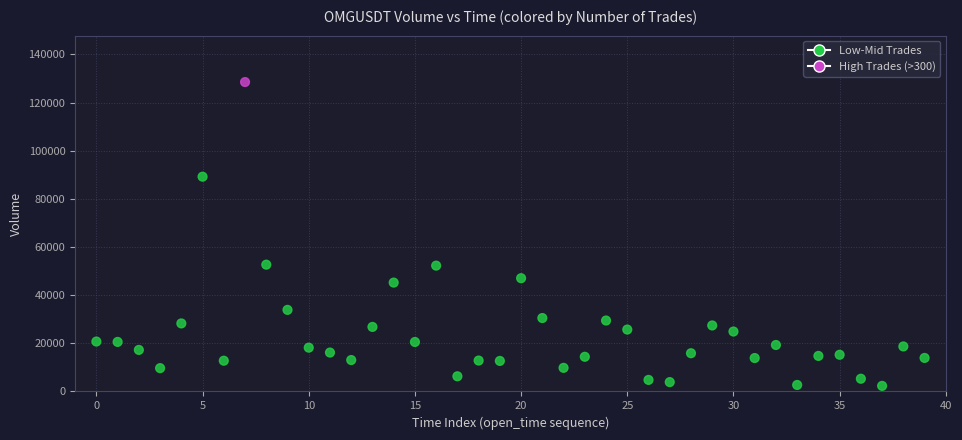

What is the range of Y values (max minus min)?

126204.8